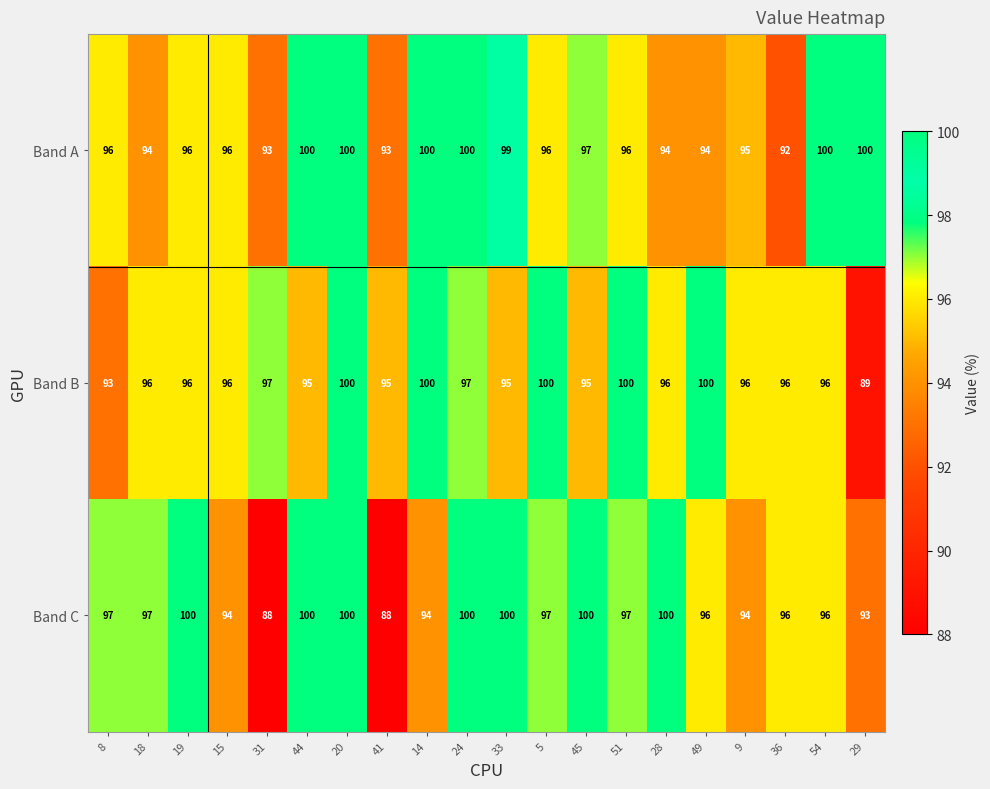

List the series in order of their overall mean, lowest first.

Band C, Band B, Band A